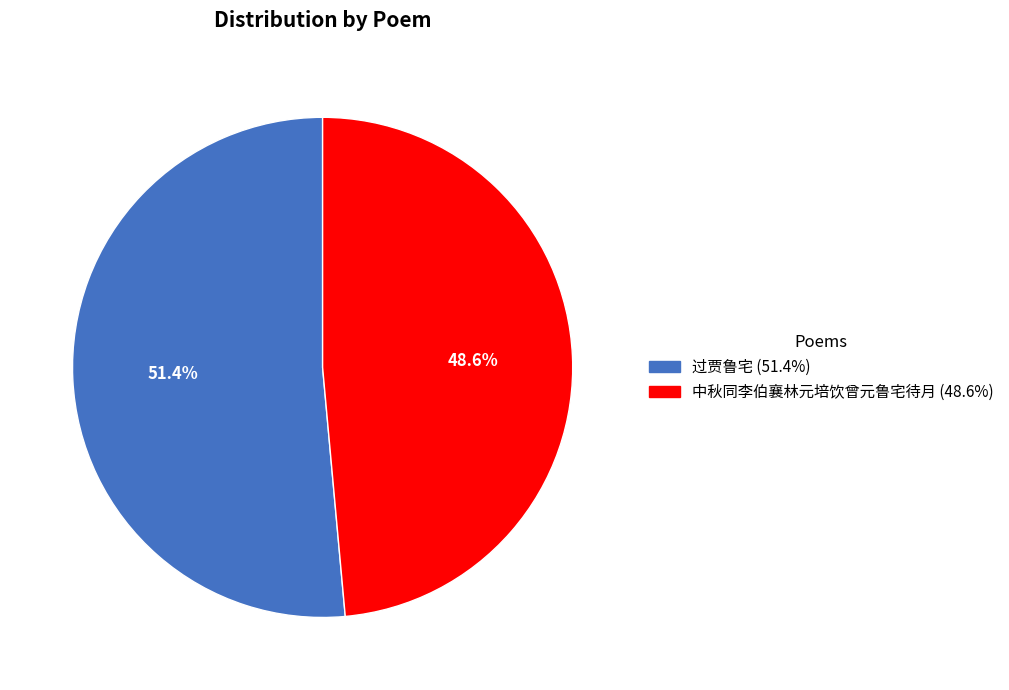

To the nearest percent, what percentage of the pie is 中秋同李伯襄林元培饮曾元鲁宅待月?

49%